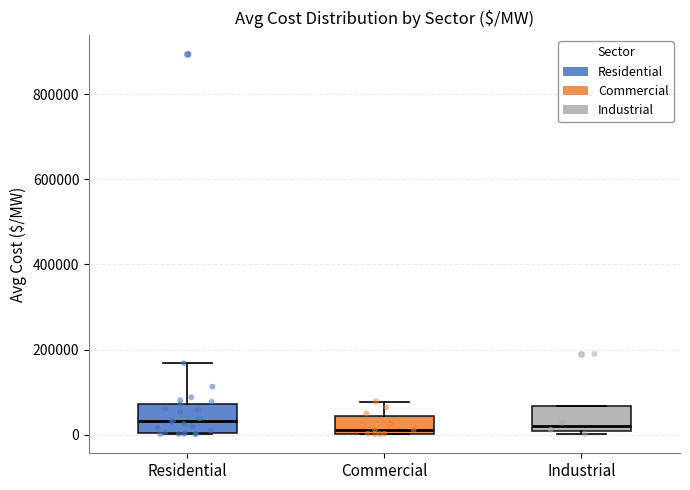

Reading left to right, transcribe this box plot: for each box, give where its median line is, the range the box spans, and where its two whiskers end, as read against the y-axis. The values are not printed on the chart, so give them approximately, as read against the axis.

Residential: median 40000, box 0 to 80000, whiskers 0 to 160000
Commercial: median 20000, box 0 to 40000, whiskers 0 to 80000
Industrial: median 20000, box 0 to 60000, whiskers 0 (just below the box's lower edge) to 60000